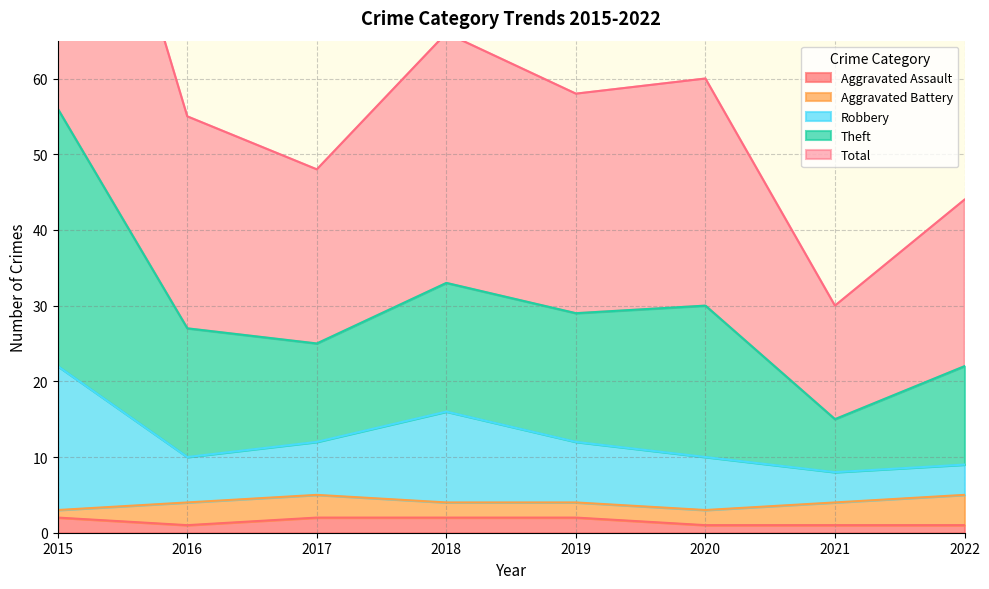

The value of Aggravated Assault at 2017 is 2. True or false?

True